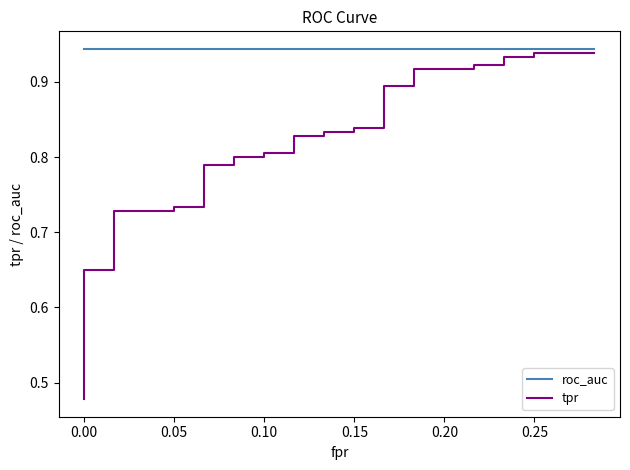

What is the difference between the second highest and second lowest values in the tpr series?

0.4